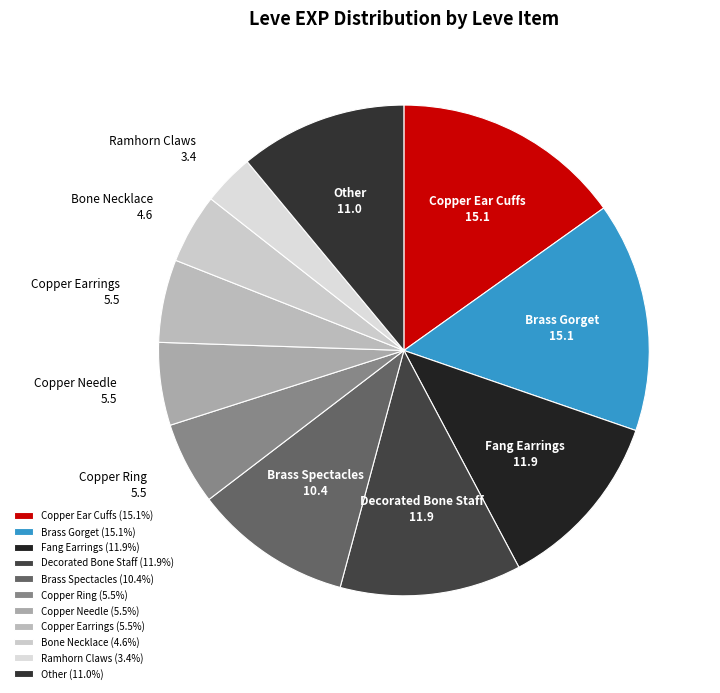

Approximately how many times larger is the value at Brass Spectacles compared to Copper Needle?

1.9